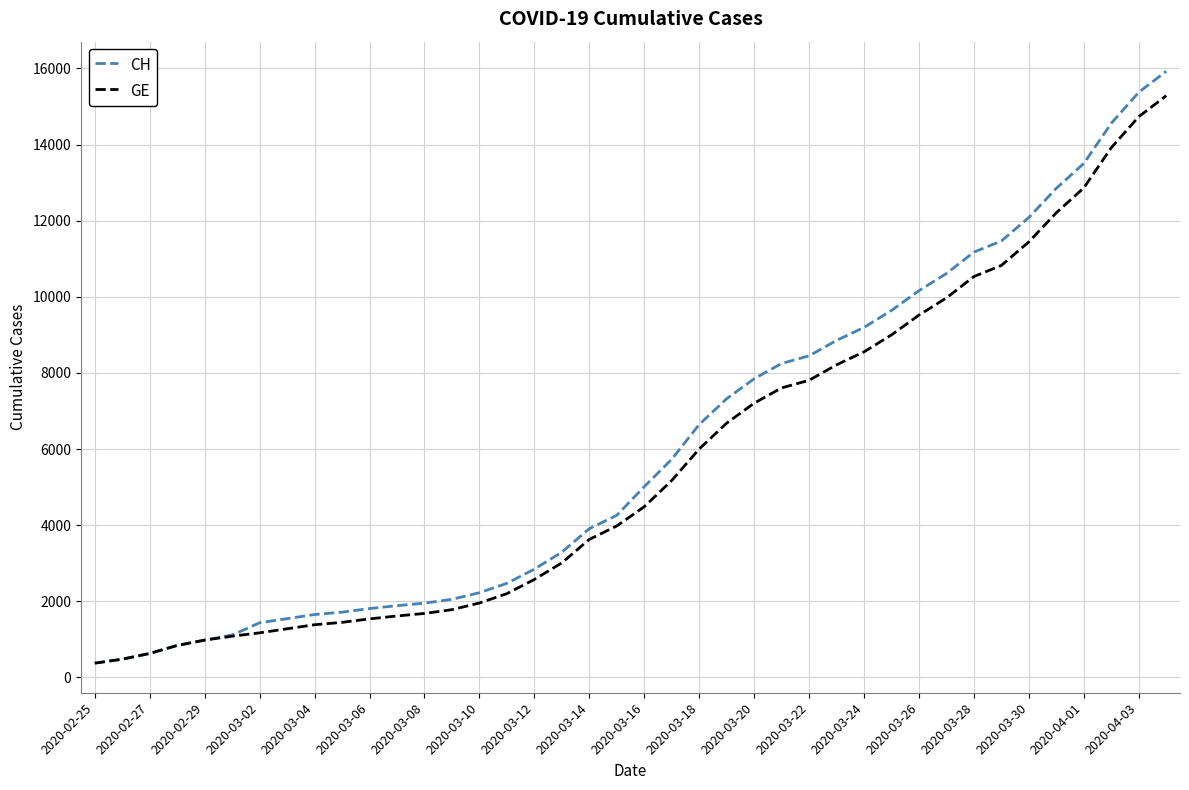

Which series has the largest range (max minus min)?

CH